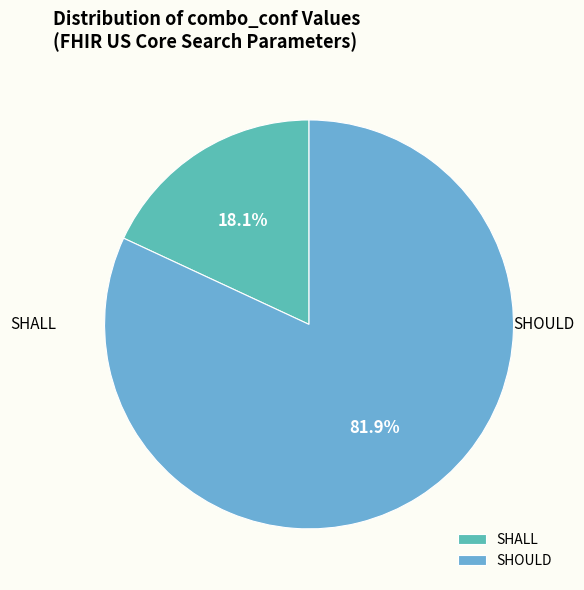

What is the majority slice?

SHOULD